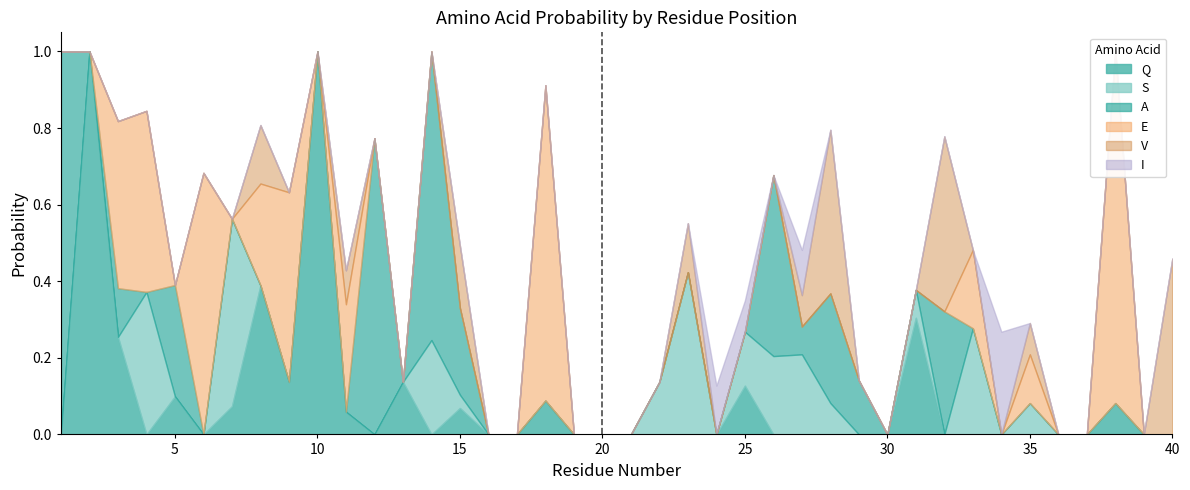

What is the spread (max minus min) of values at 24?

0.1